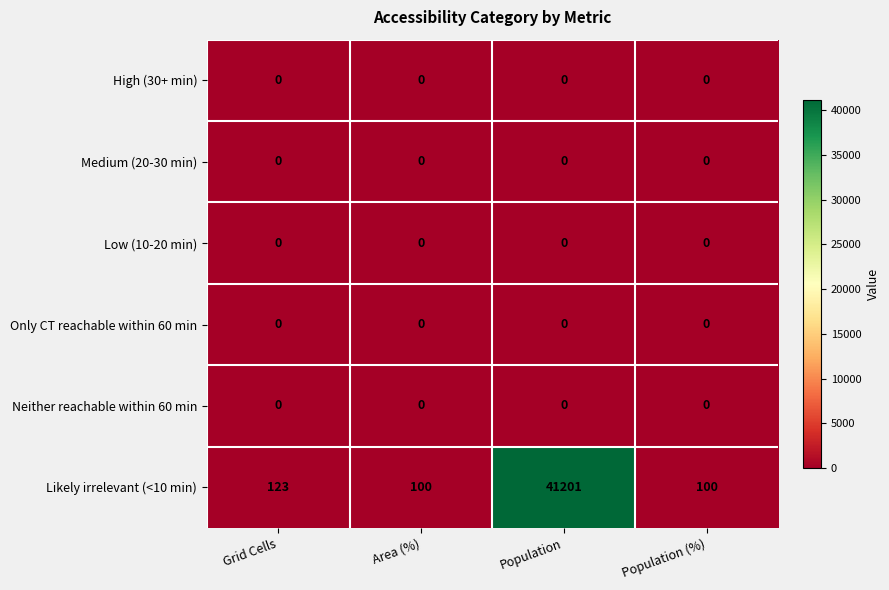

What is the maximum value shown in the chart?

41201